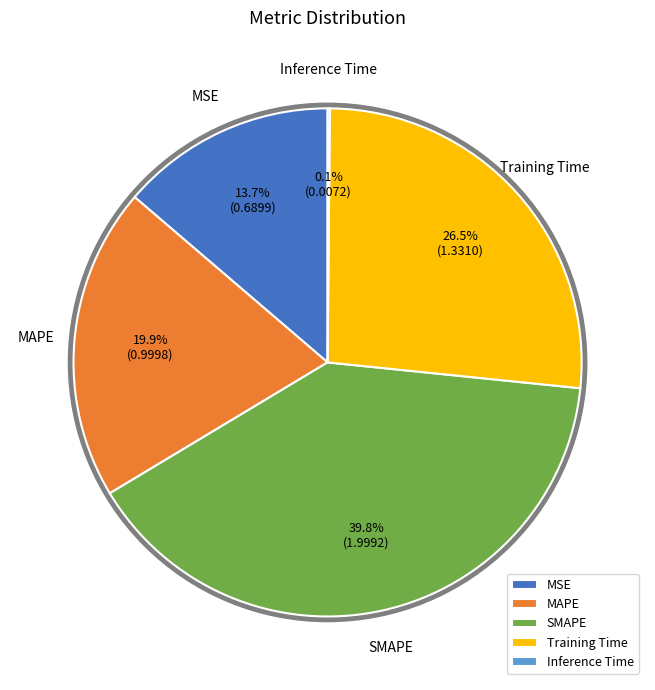

Is MSE the majority of the pie?

No